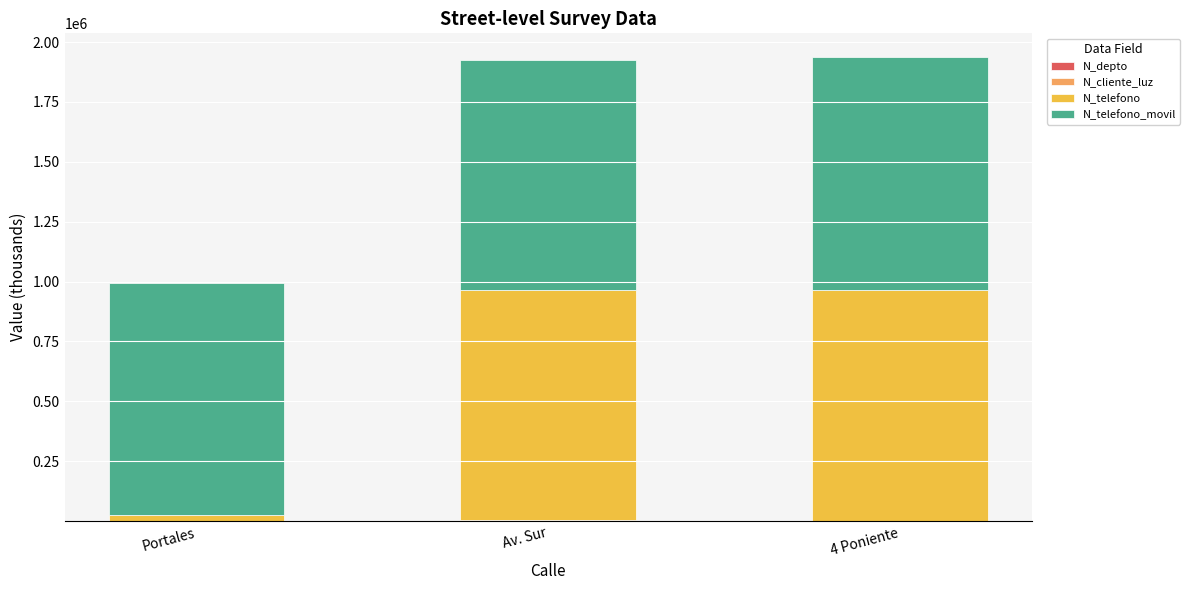

Rank the series by their maximum value, from lowest to highest.

N_depto, N_cliente_luz, N_telefono, N_telefono_movil